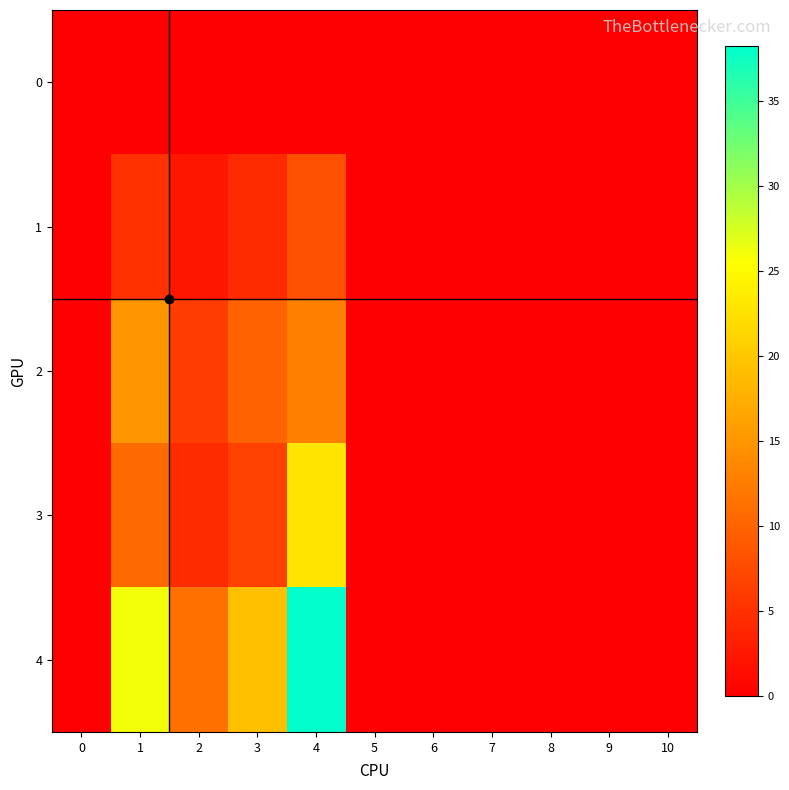

Which series changed the most between 0 and 4?

4